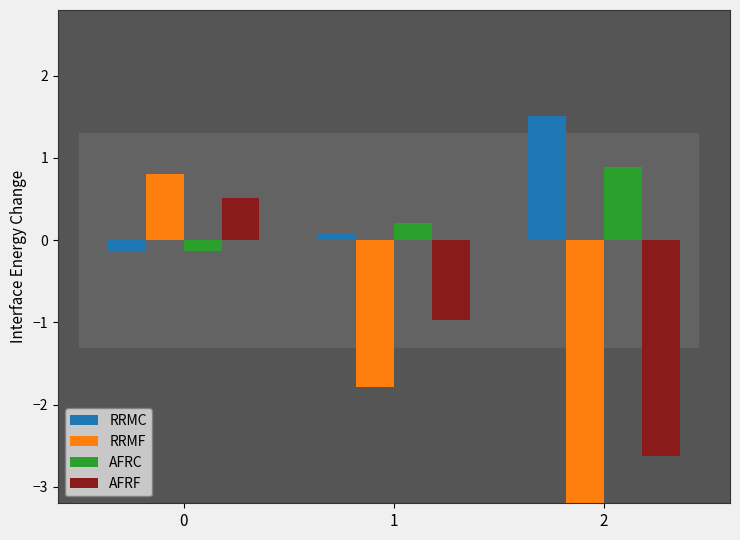

Which label corresponds to the smallest value in the chart?

2